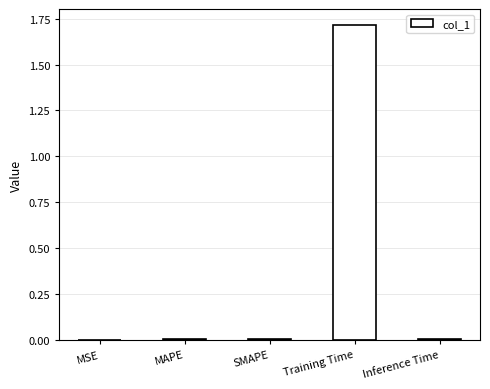

What is the sum of all values?

1.7